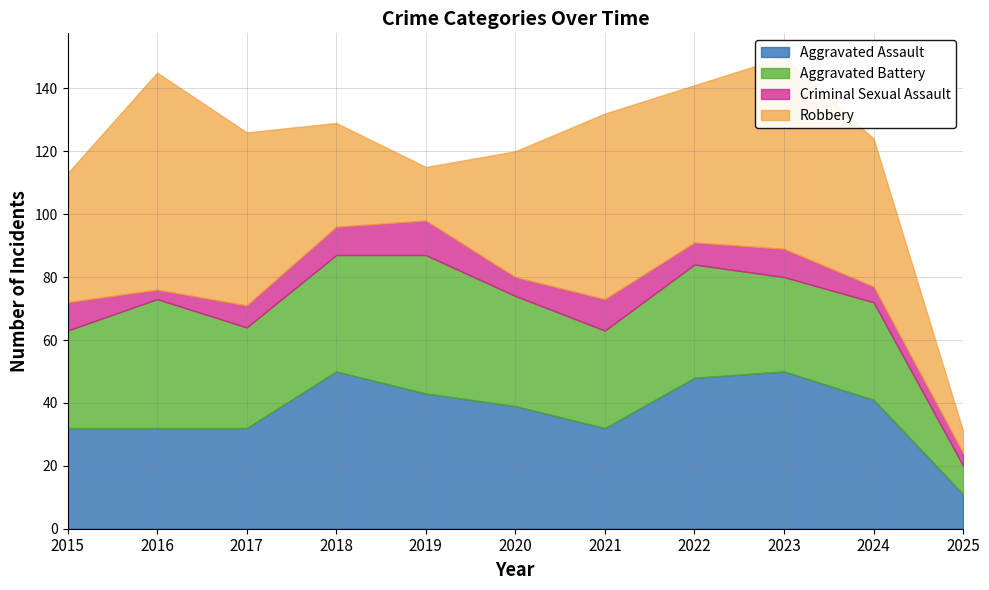

At which category is the sum across all series the highest?

2023